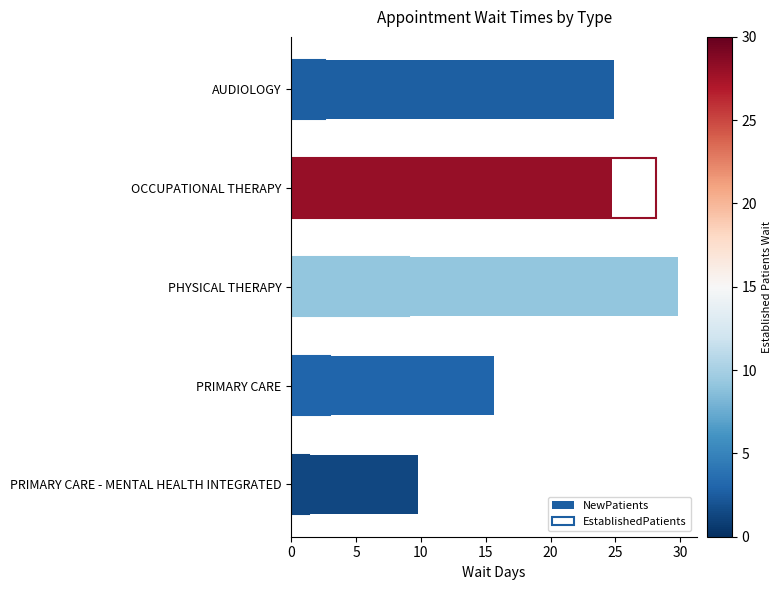

The value of NewPatients at 20 is 5.6. True or false?

False